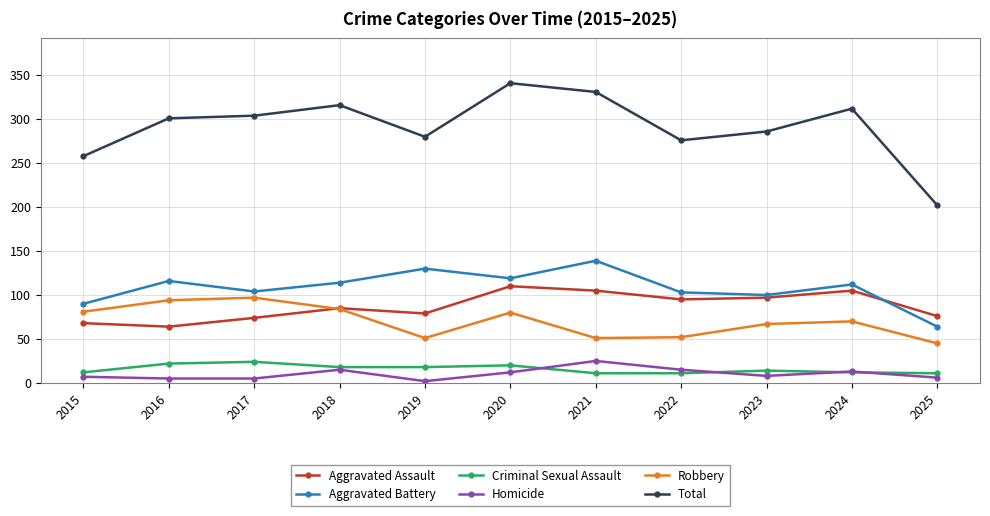

True or false: Criminal Sexual Assault and Aggravated Battery cross at least once.

False